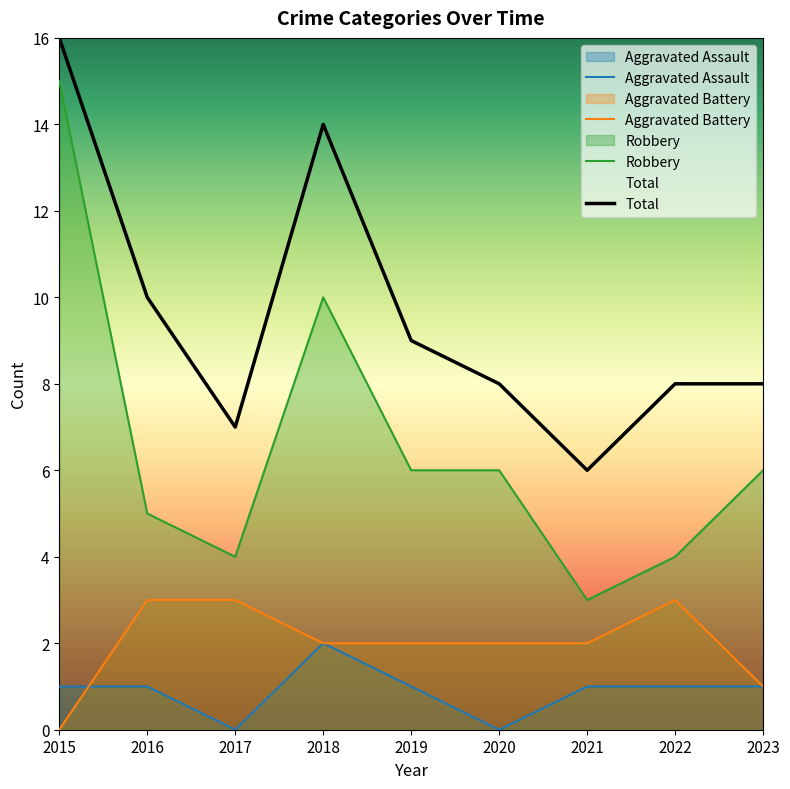

Is it true that Aggravated Battery equals 2 at 2021?

True